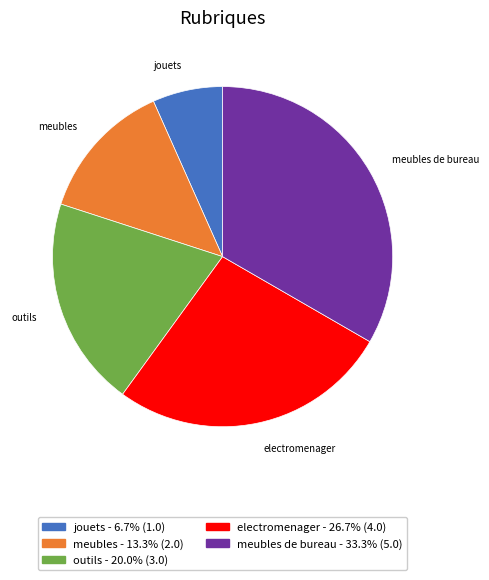

Rank the categories by value from lowest to highest.

jouets, meubles, outils, electromenager, meubles de bureau